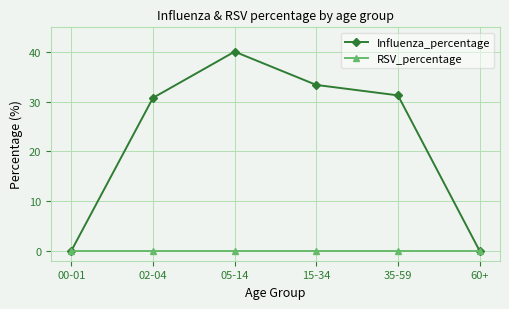

What is the average value of the Influenza_percentage series?

22.6